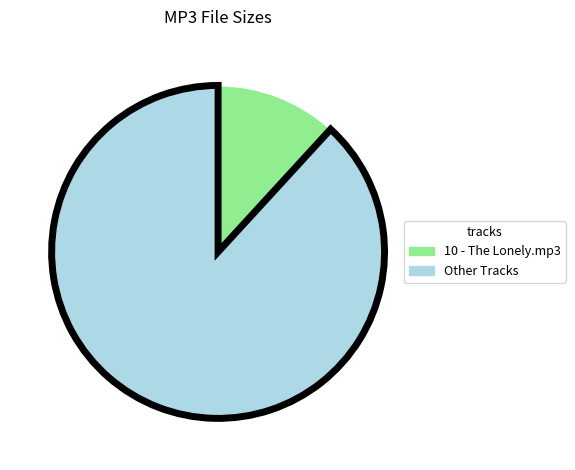

How many segments does this pie chart have?

2